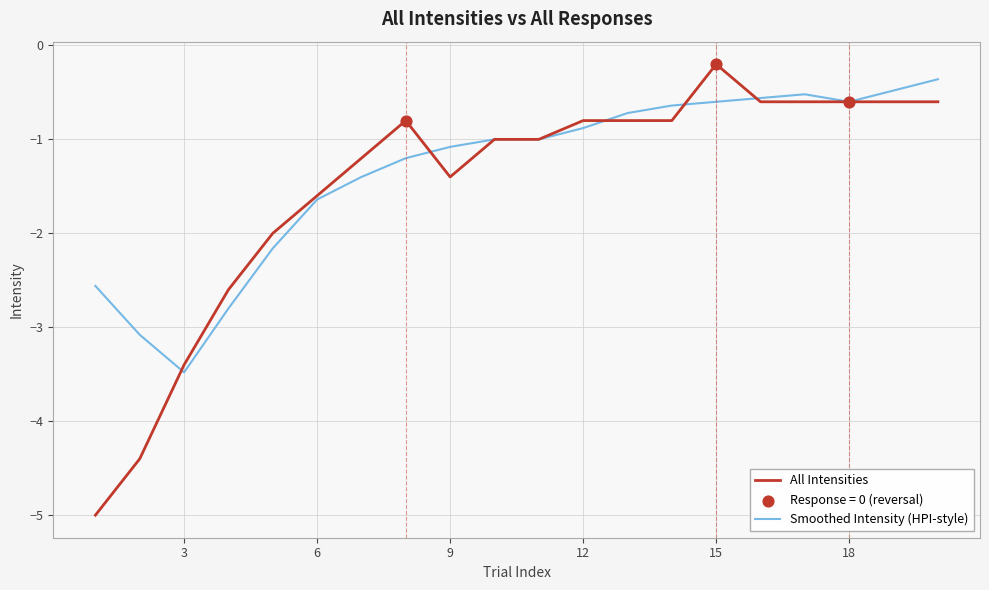

Which series has the largest range (max minus min)?

All Intensities